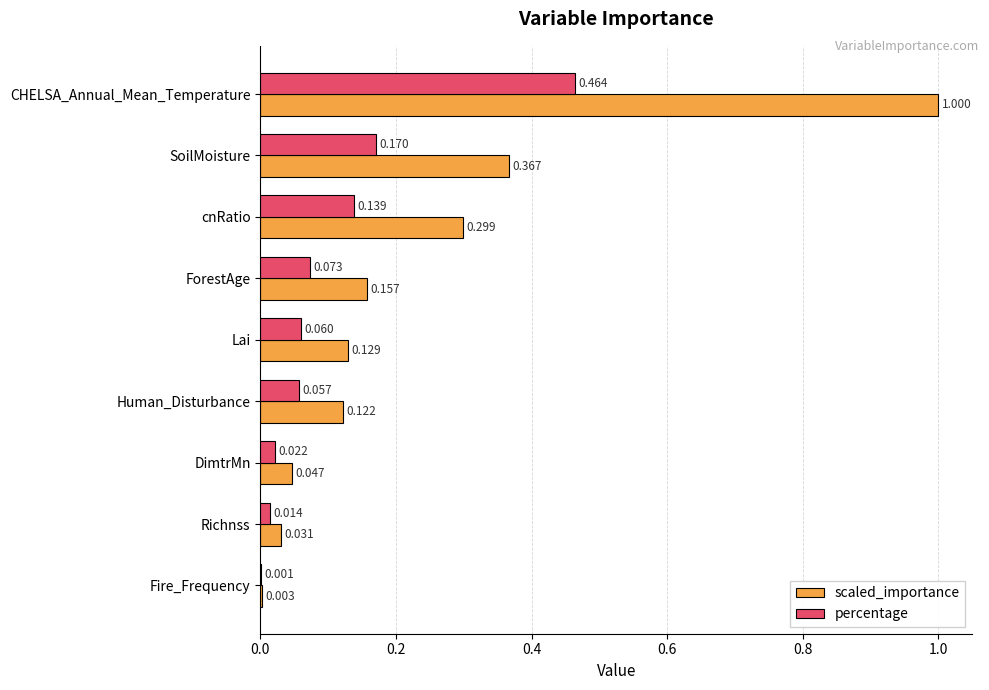

Between SoilMoisture and cnRatio, which series saw the biggest shift?

scaled_importance